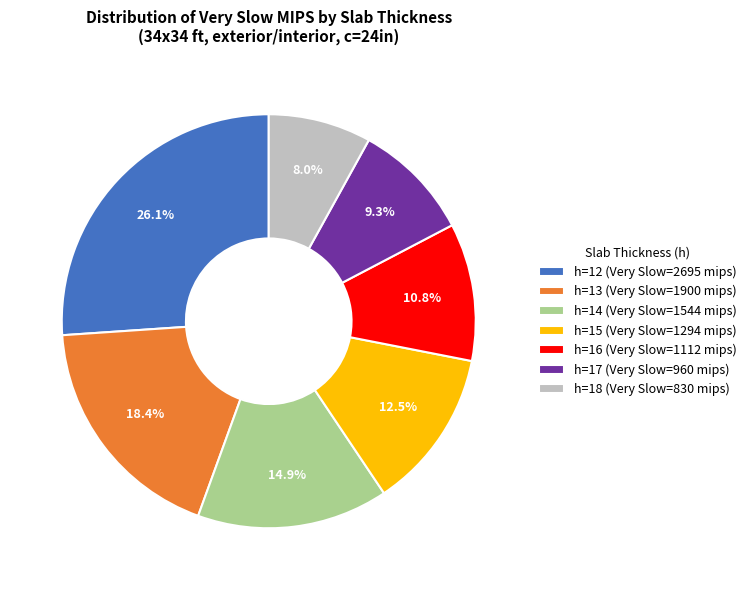

Does any single category account for the majority?

No